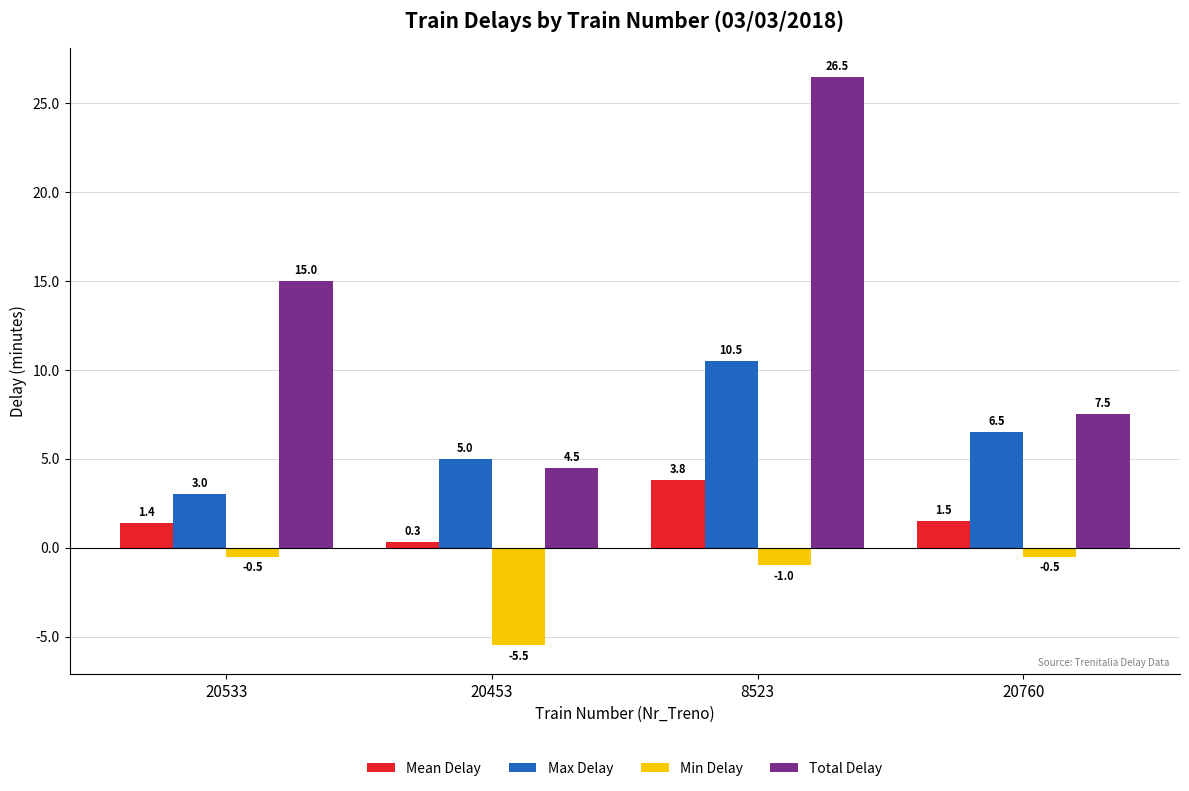

What is the difference between the highest and lowest values at 20533?

15.5